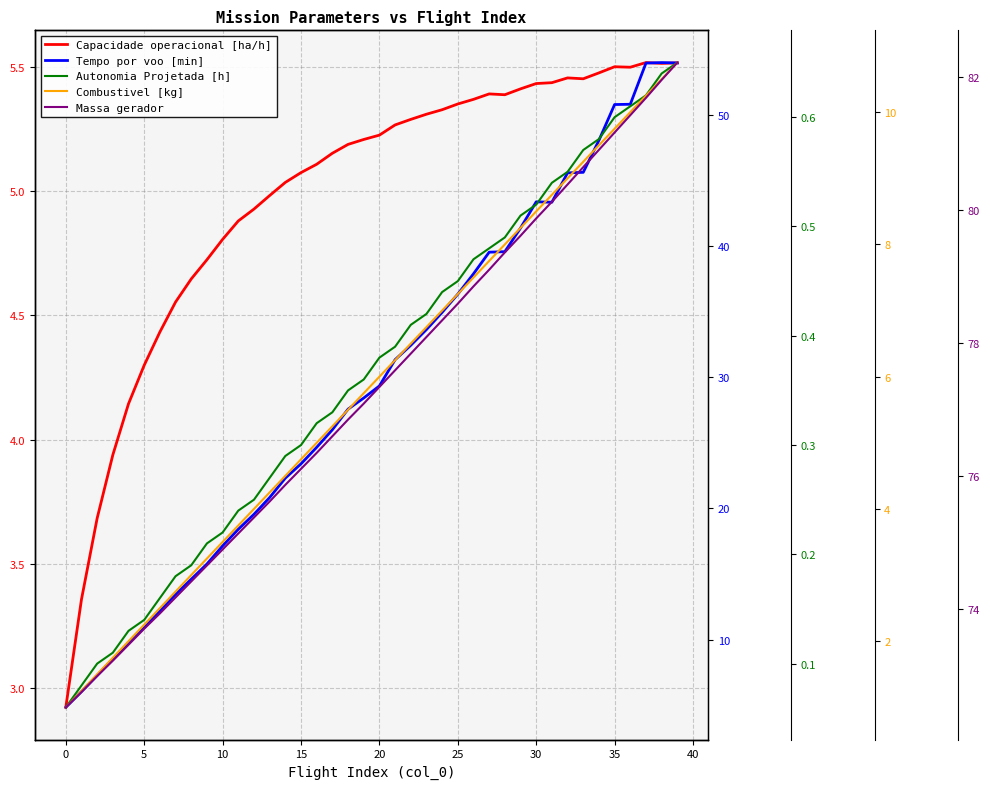

Is the value of Combustivel [kg] at 30 greater than the value of Capacidade operacional [ha/h] at 33?

No